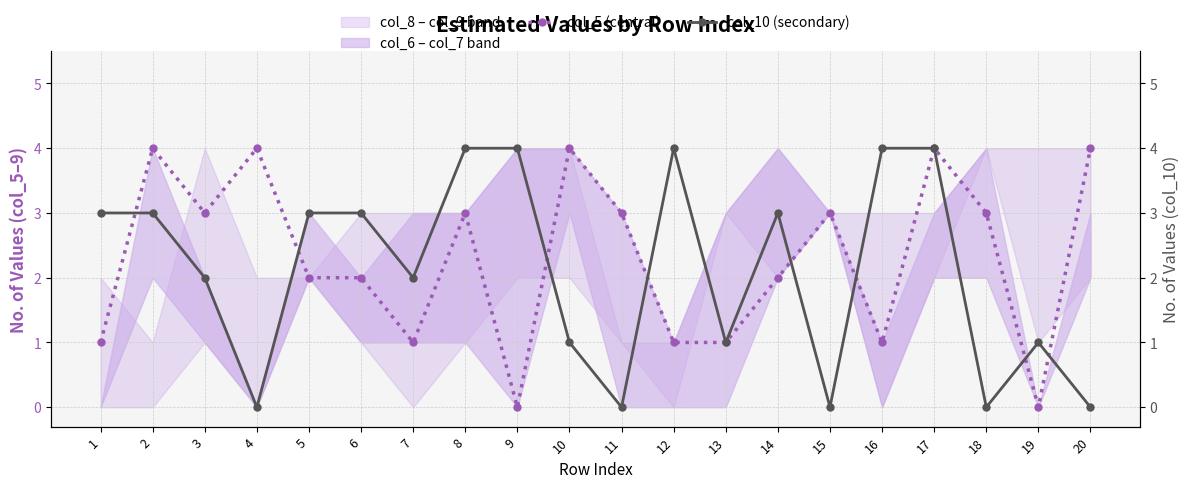

What is the total value across all series at 4?

4